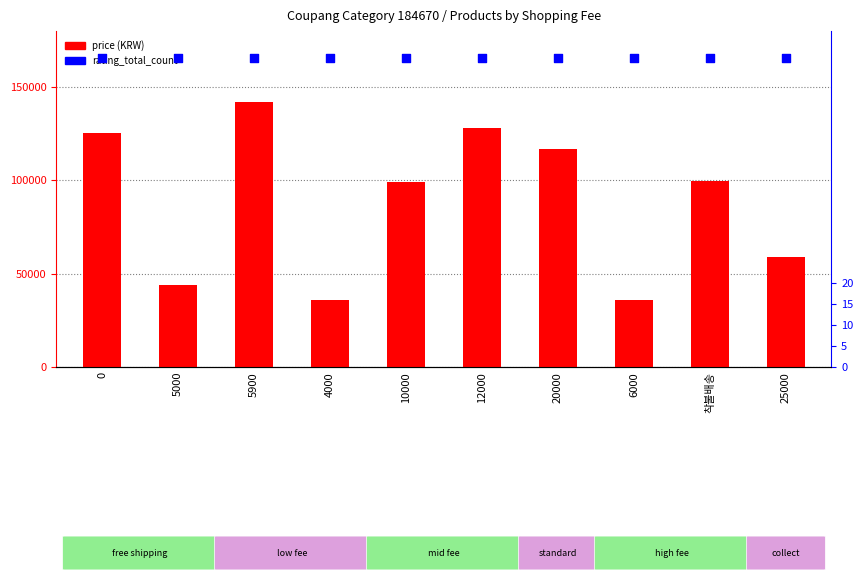

Which series has the widest spread of Y values?

price